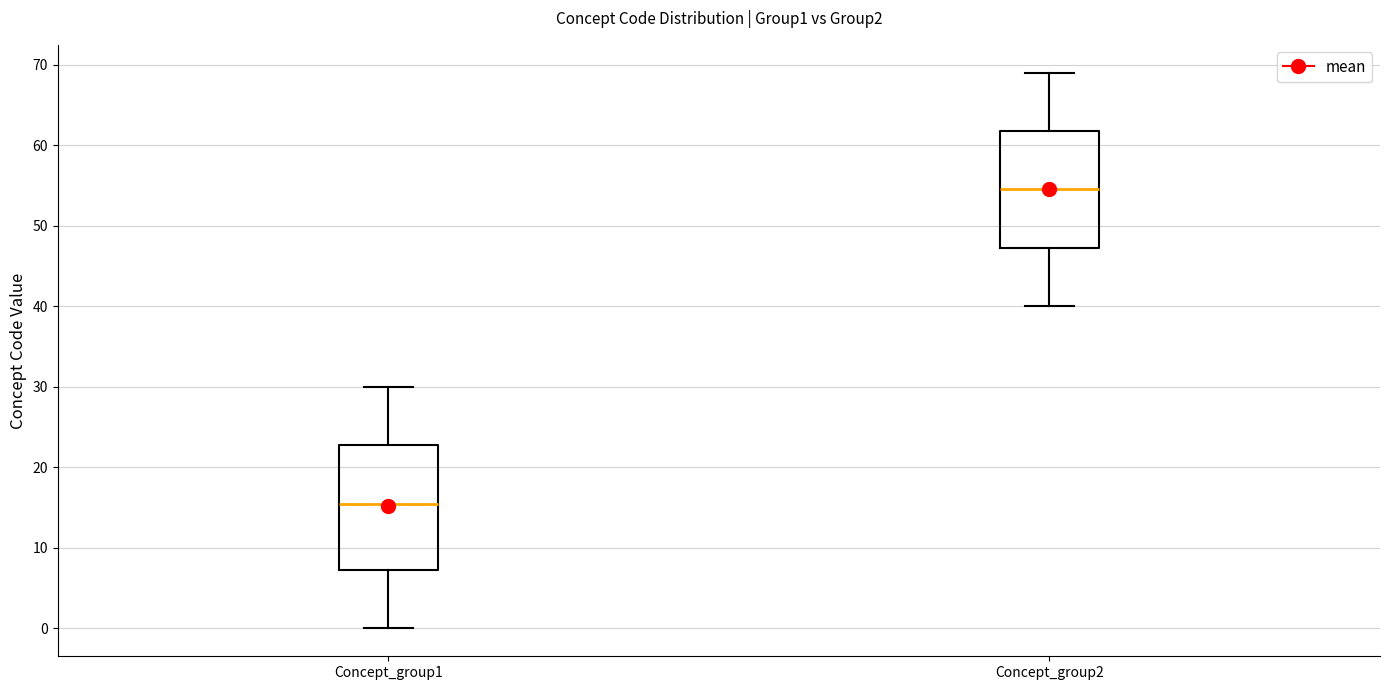

Reading left to right, transcribe this box plot: for each box, give where its median line is, the range the box spans, and where its two whiskers end, as read against the y-axis. The values are not printed on the chart, so give them approximately, as read against the axis.

Concept_group1: median 16, box 7 to 23, whiskers 0 to 30
Concept_group2: median 55, box 47 to 62, whiskers 40 to 69